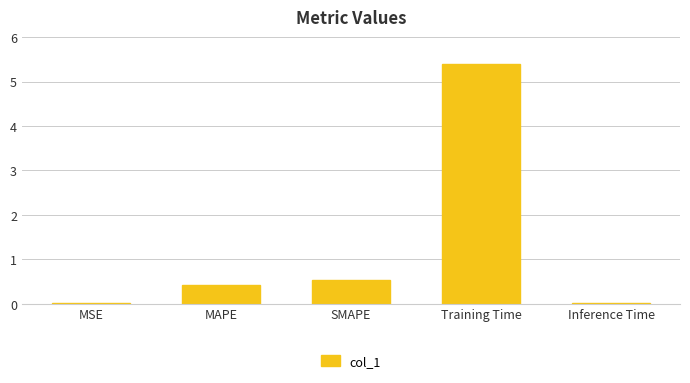

Which category has the highest value across all series?

Training Time